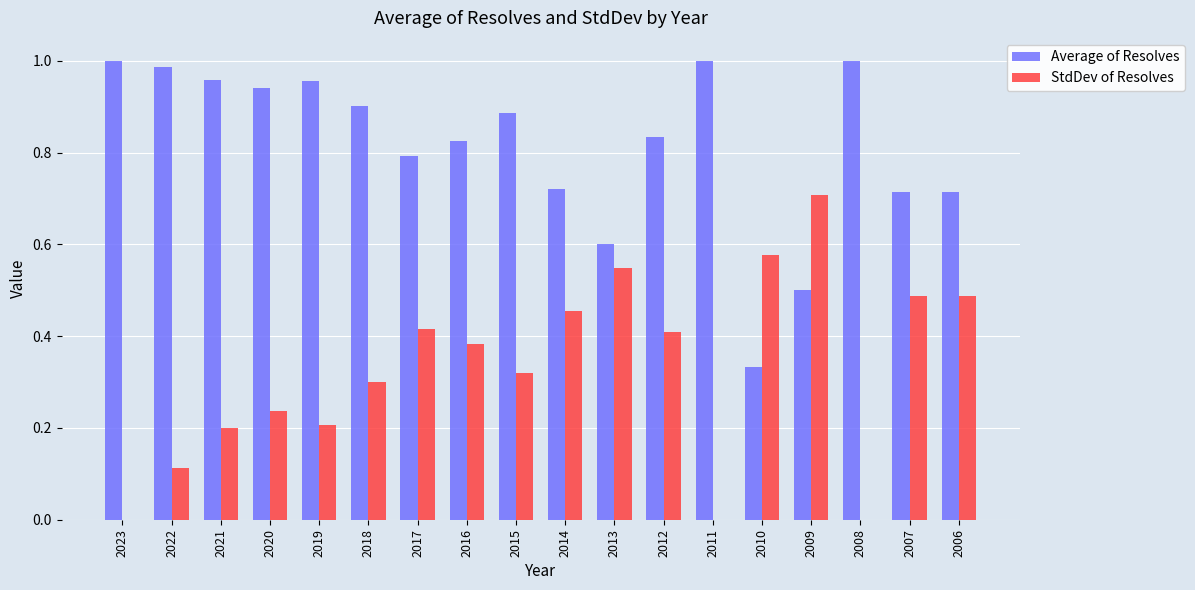

What are all the series names shown in the legend?

Average of Resolves, StdDev of Resolves